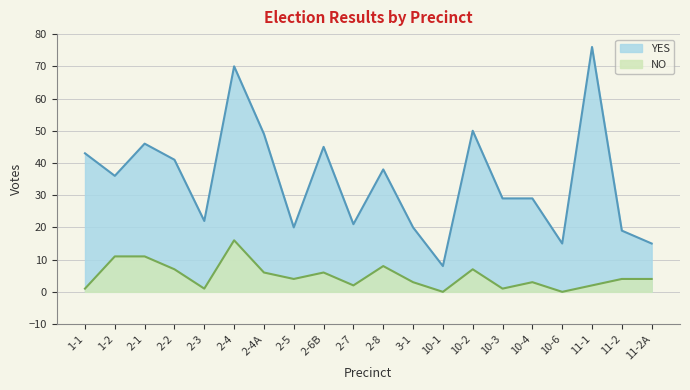

What is the label of the 18th point from the right?

2-1